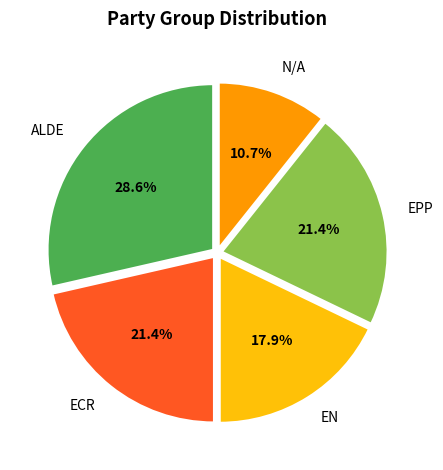

The N/A slice represents 17% of the pie. True or false?

False